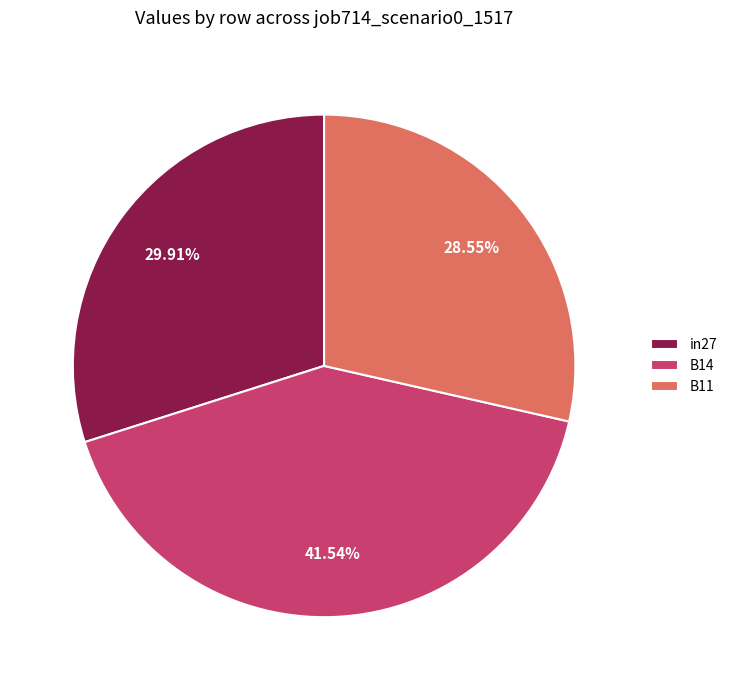

How many segments does this pie chart have?

3